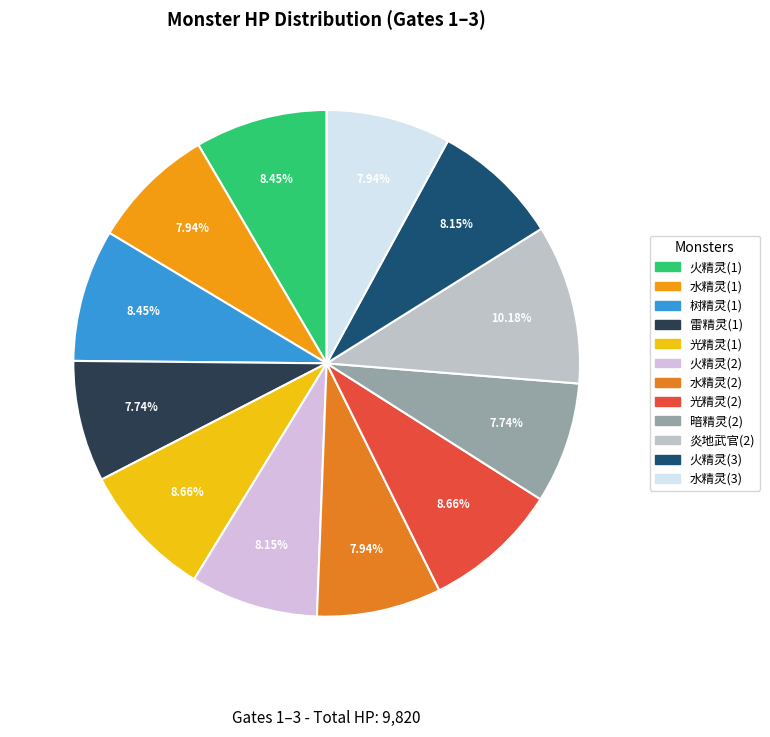

Rank the categories by value from highest to lowest.

炎地武官(2), 光精灵(1), 光精灵(2), 火精灵(1), 树精灵(1), 火精灵(2), 火精灵(3), 水精灵(1), 水精灵(2), 水精灵(3), 雷精灵(1), 暗精灵(2)